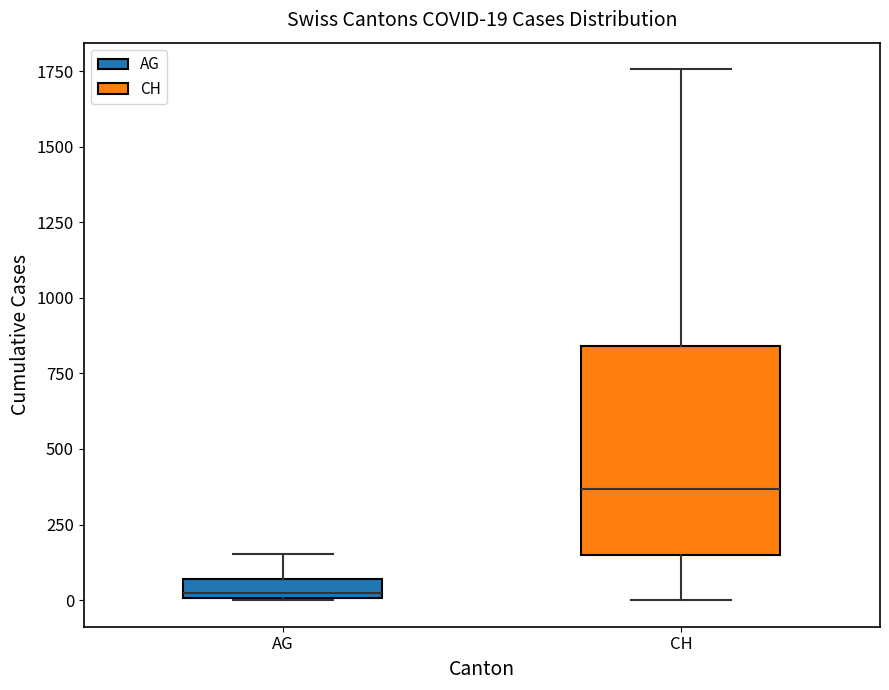

Which box has the lowest median line?

AG